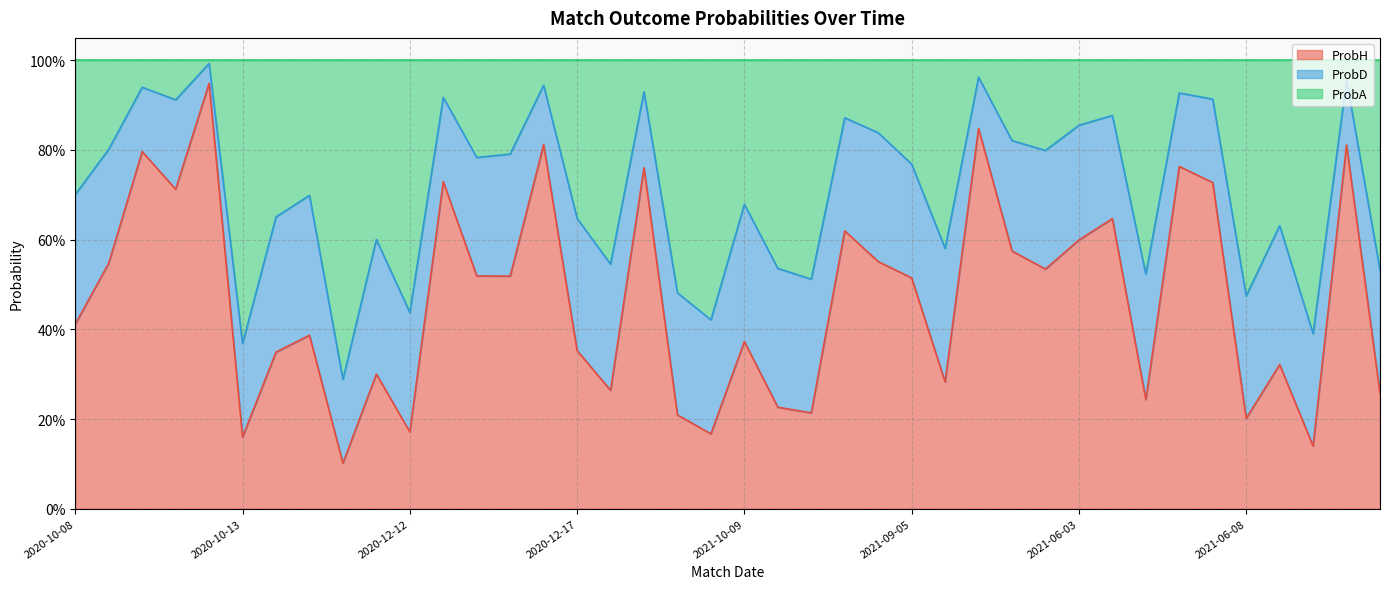

Does the chart have visible grid lines?

Yes